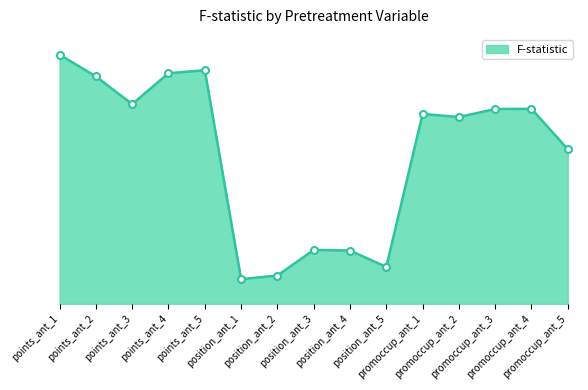

At which category does the chart reach its peak across all series?

points_ant_1